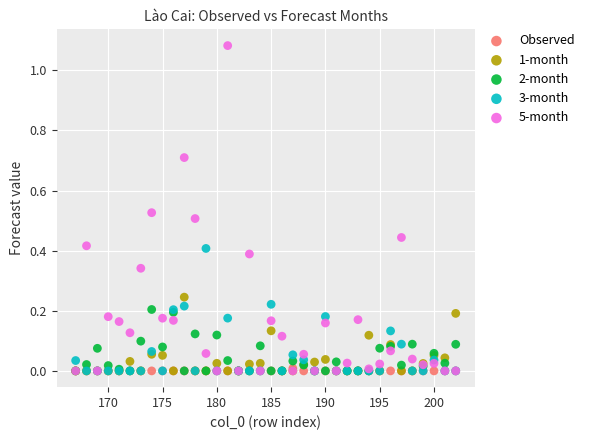

What are all the series names shown in the legend?

Observed, 1-month, 2-month, 3-month, 5-month